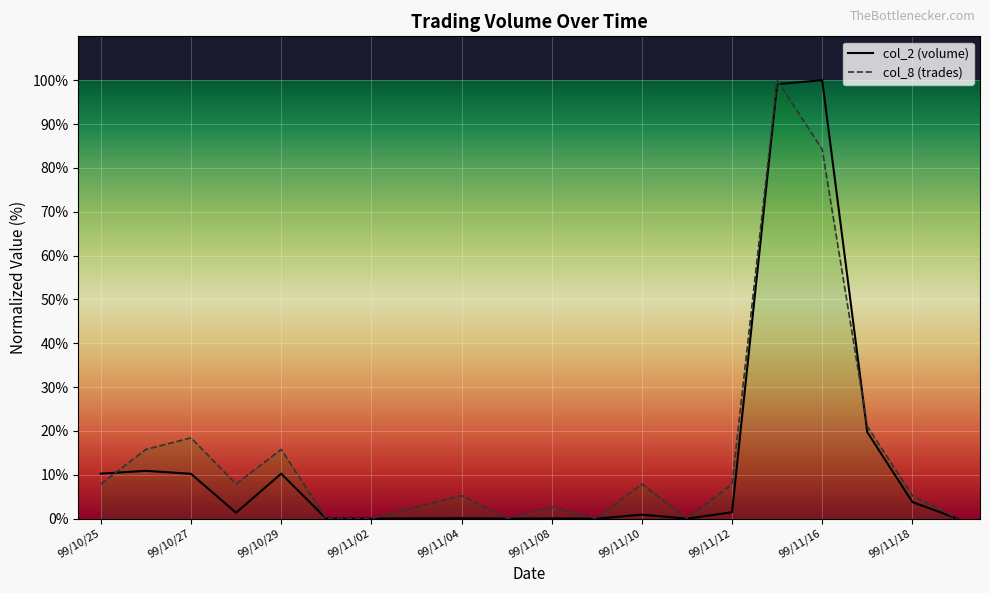

Which series has the largest total across all categories?

col_8 (trades)